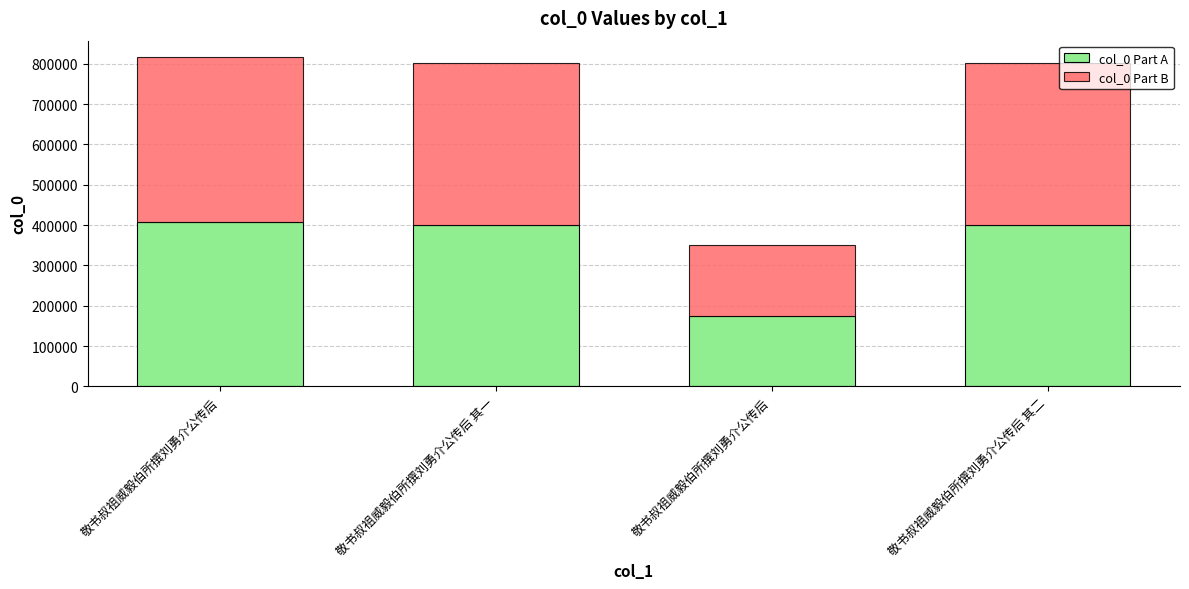

What is the total value across all series at 敬书叔祖威毅伯所撰刘勇介公传后?

816560.0